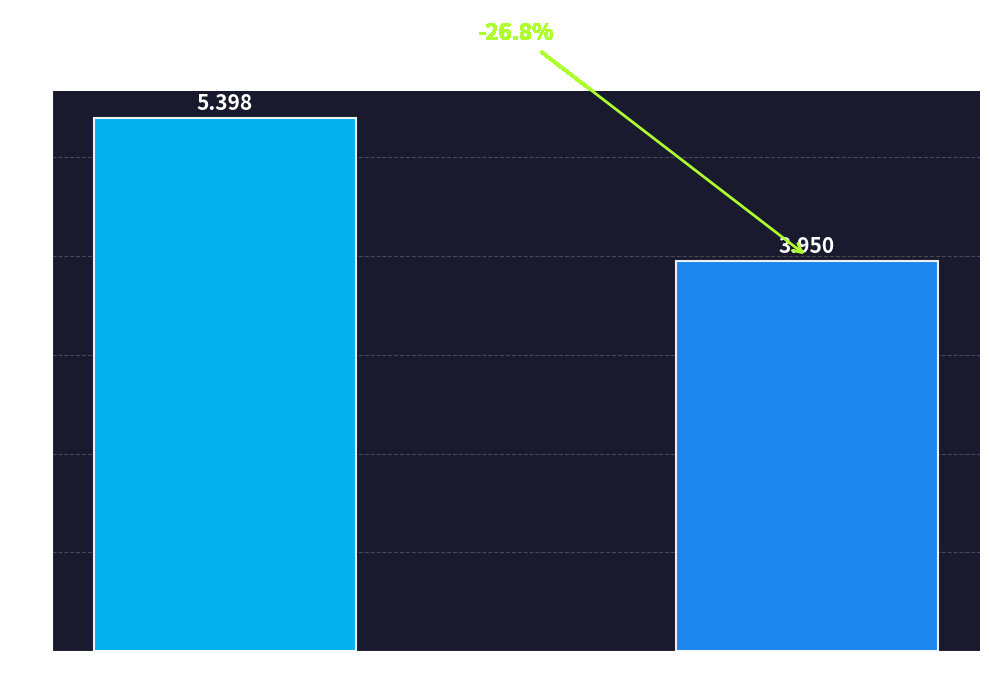

Is it true that the value at Day 20170619 is 1.1?

False